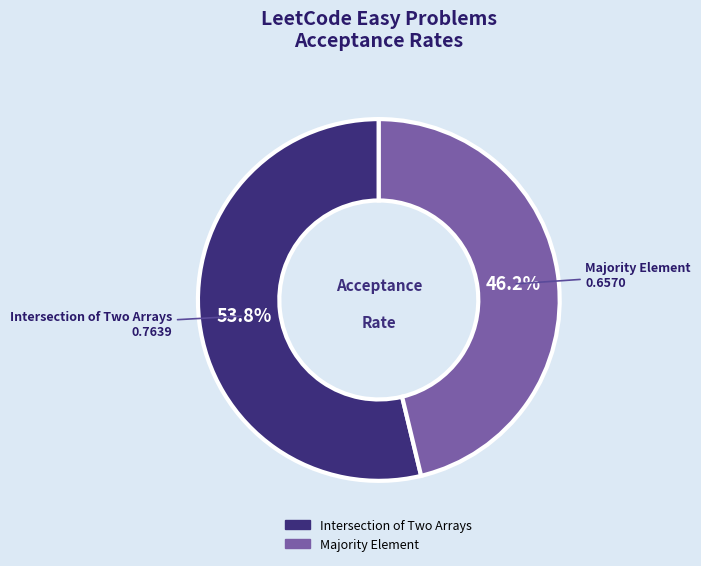

Does any single category account for the majority?

Yes